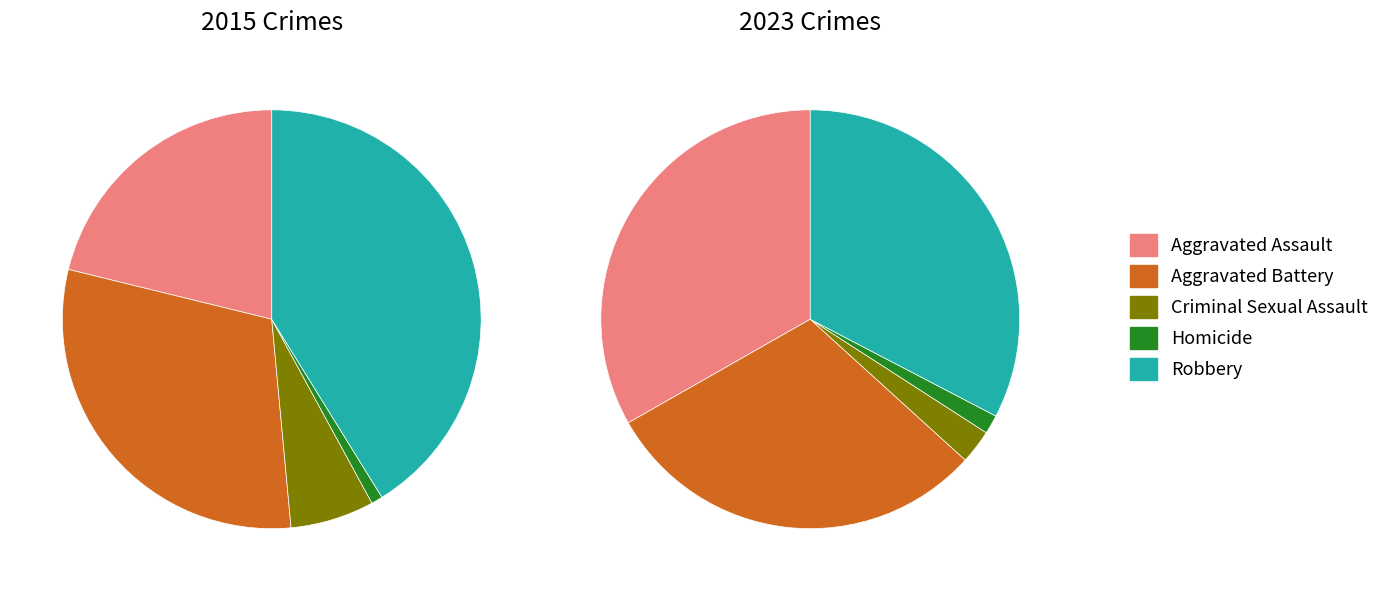

Does values_2023 account for over 50% of the chart?

No